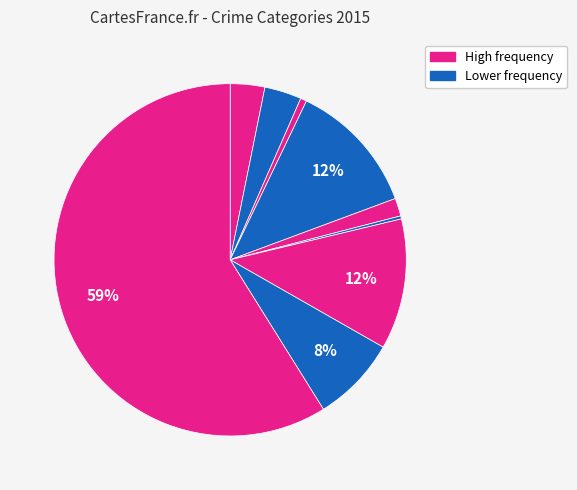

How many segments does this pie chart have?

9